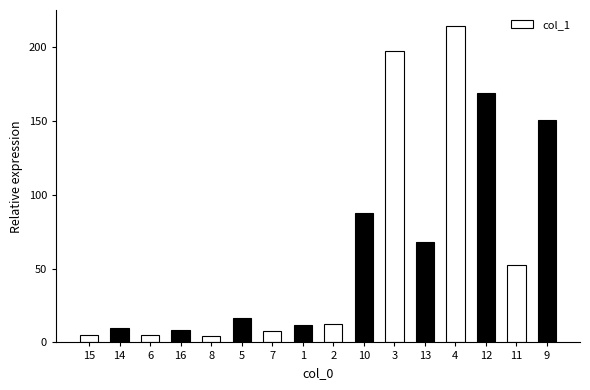

What is the greatest value displayed?

214.5